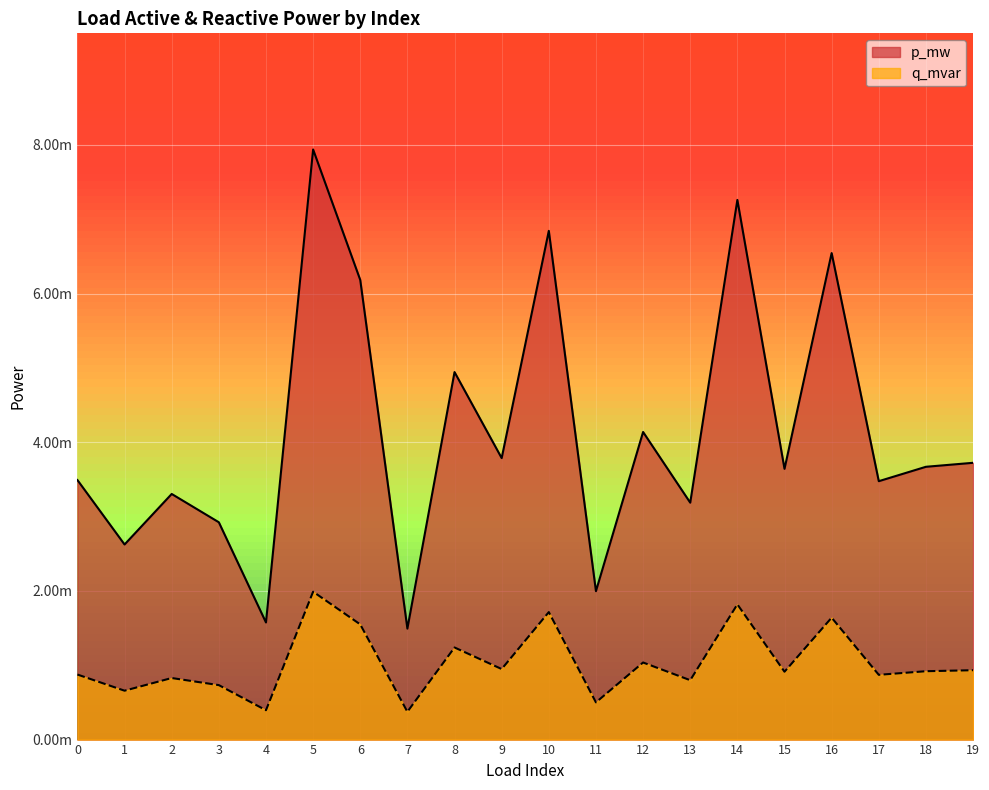

List the series in order of their overall mean, highest first.

p_mw, q_mvar